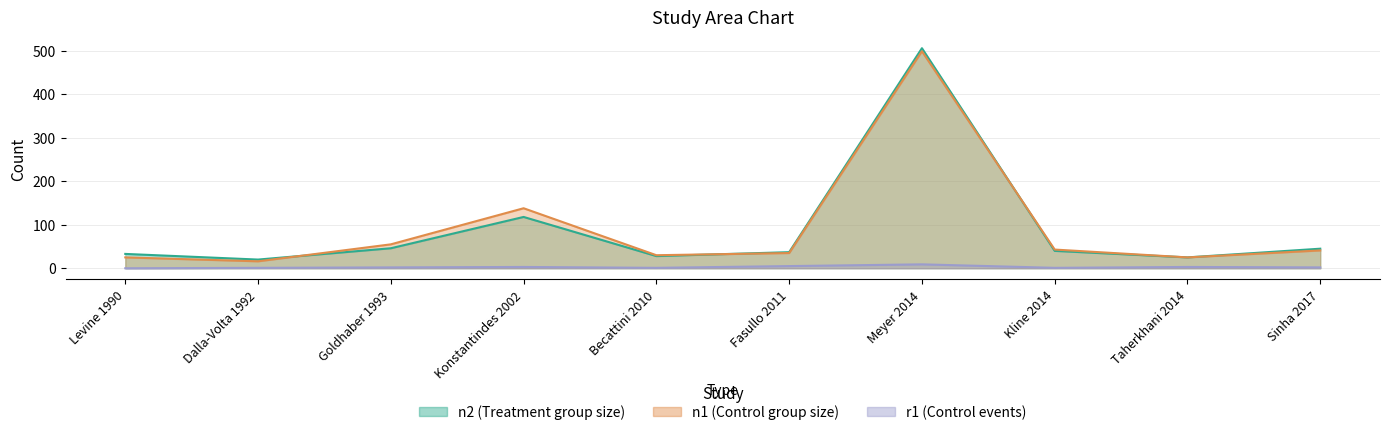

Which series has the widest spread of values?

n2